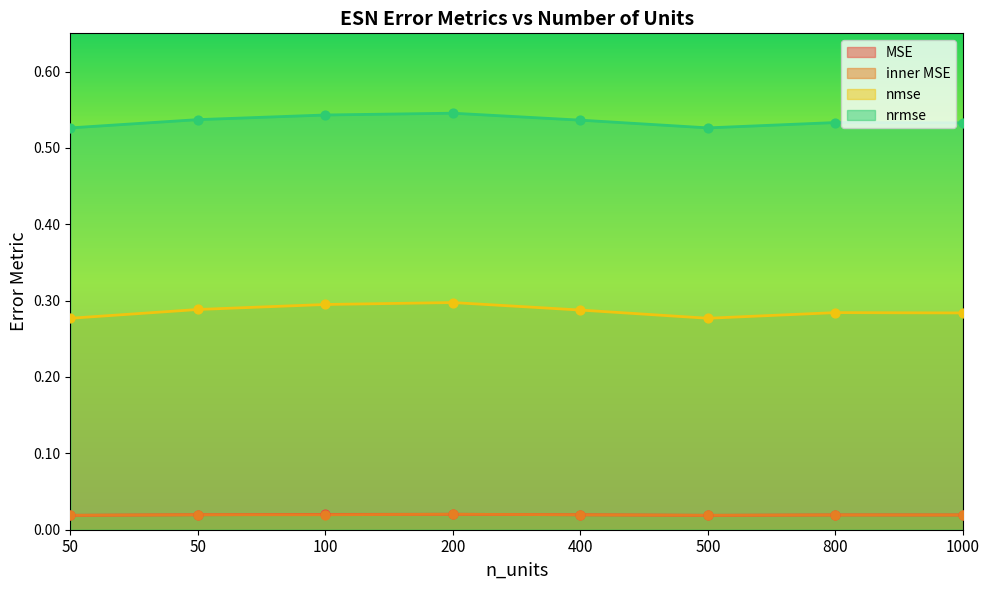

Which series has the largest Y range (max minus min)?

MSE